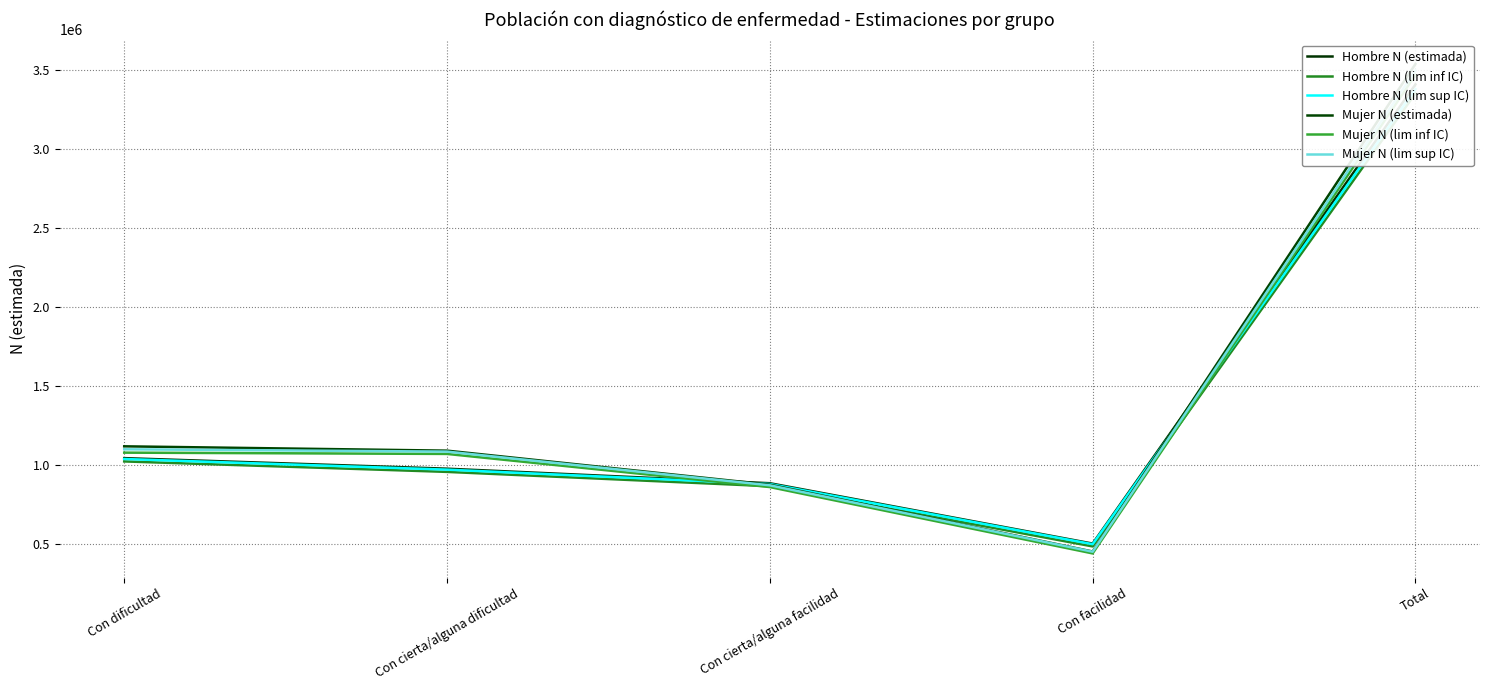

At which label does Hombre N (estimada) first exceed 977073?

Con dificultad